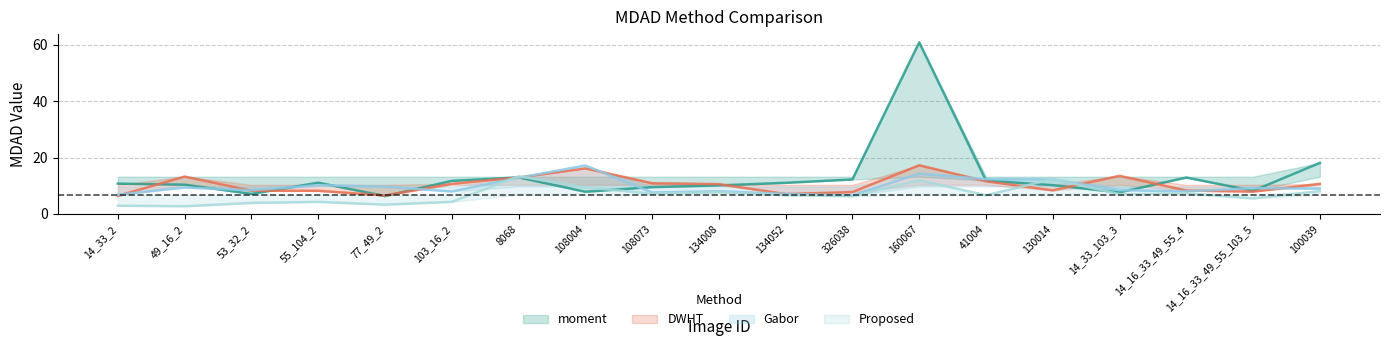

List the labels in order of Gabor value, smallest first.

326038, 14_33_2, 134052, 108073, 103_16_2, 14_16_33_49_55_4, 134008, 53_32_2, 14_33_103_3, 100039, 14_16_33_49_55_103_5, 49_16_2, 77_49_2, 55_104_2, 130014, 41004, 8068, 160067, 108004